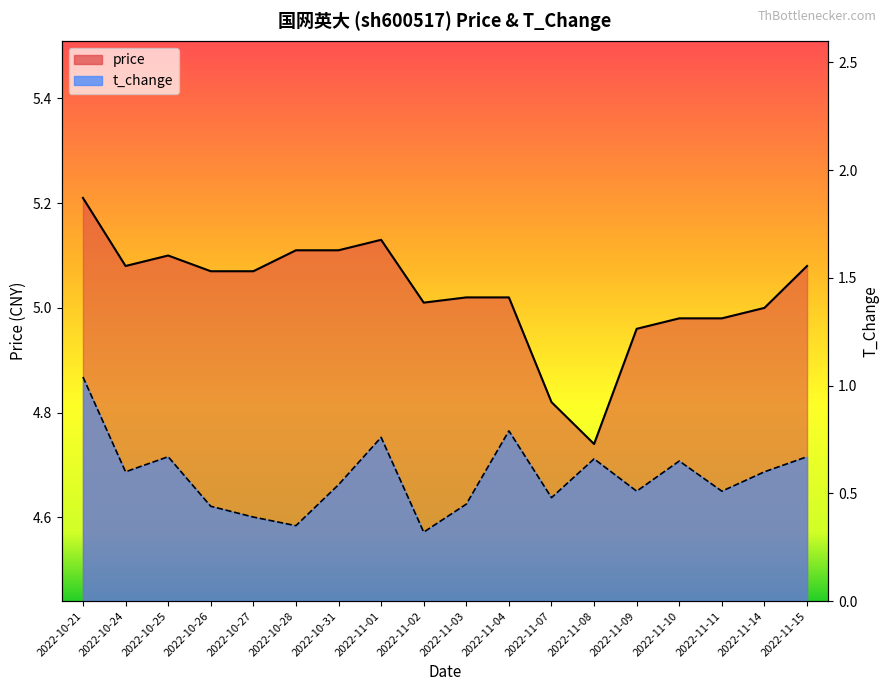

How many lines are shown in the chart?

2